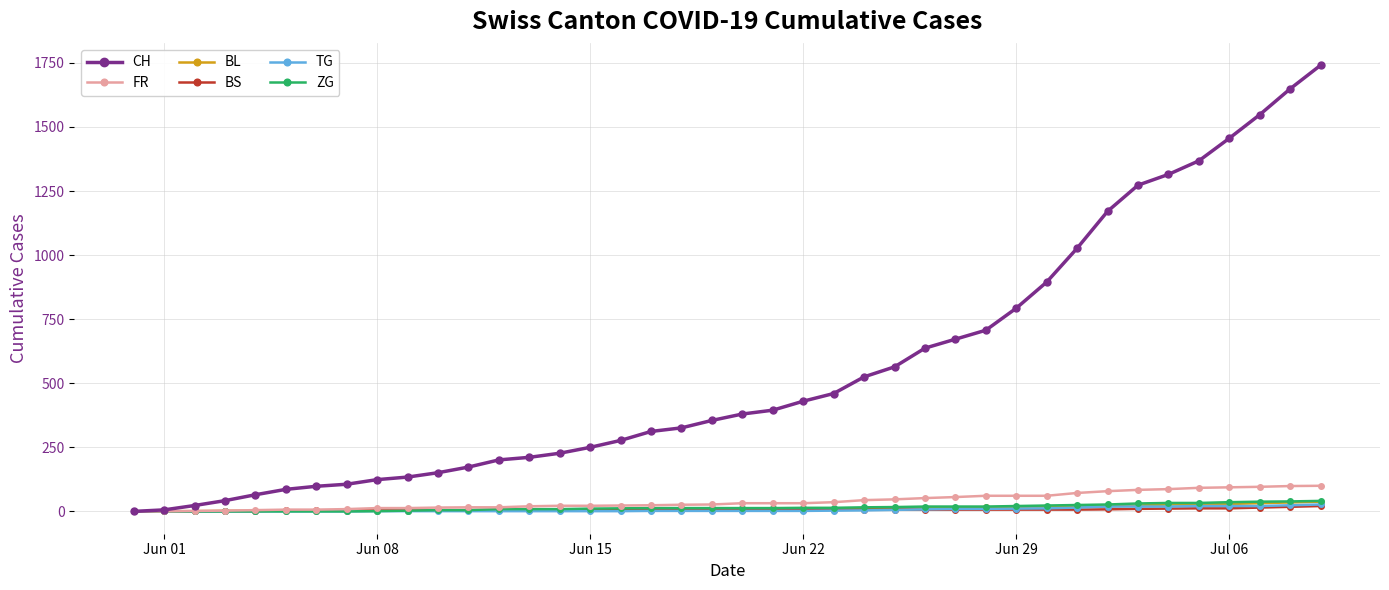

Which series has the widest spread of values?

CH